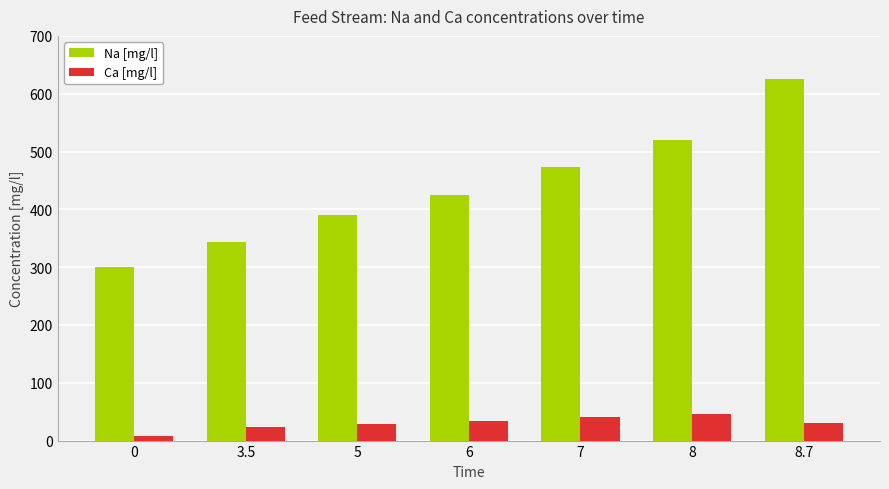

The Ca [mg/l] series shows 46.0 at 8. True or false?

True